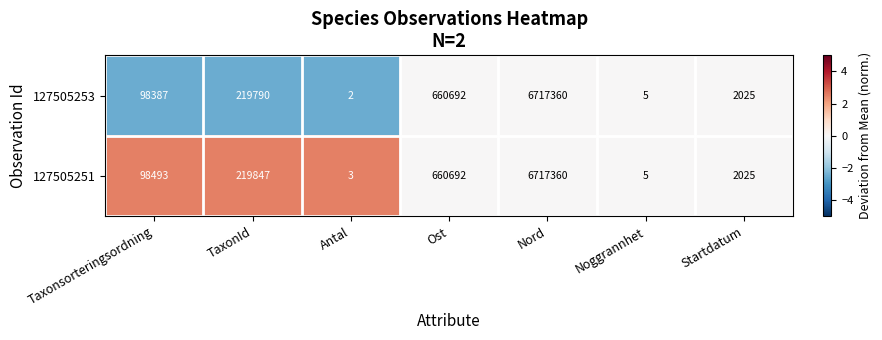

Which category has the lowest value across all series?

Antal